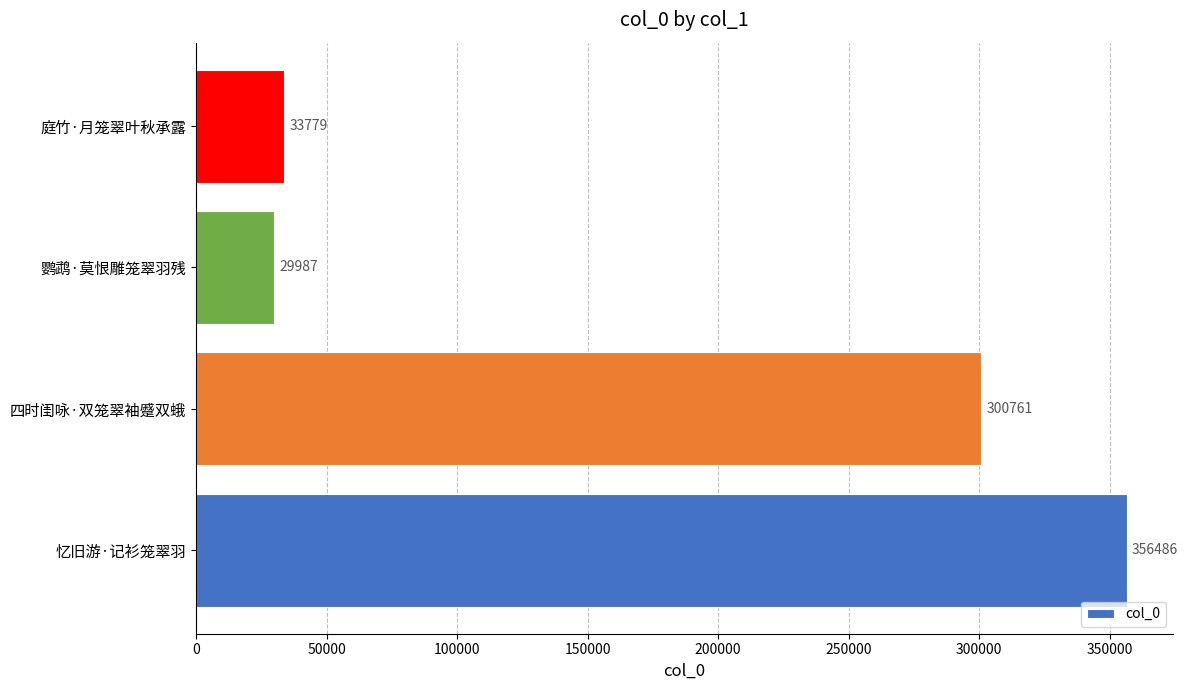

The chart shows a value of 300761 at 四时闺咏·双笼翠袖蹙双蛾. True or false?

True